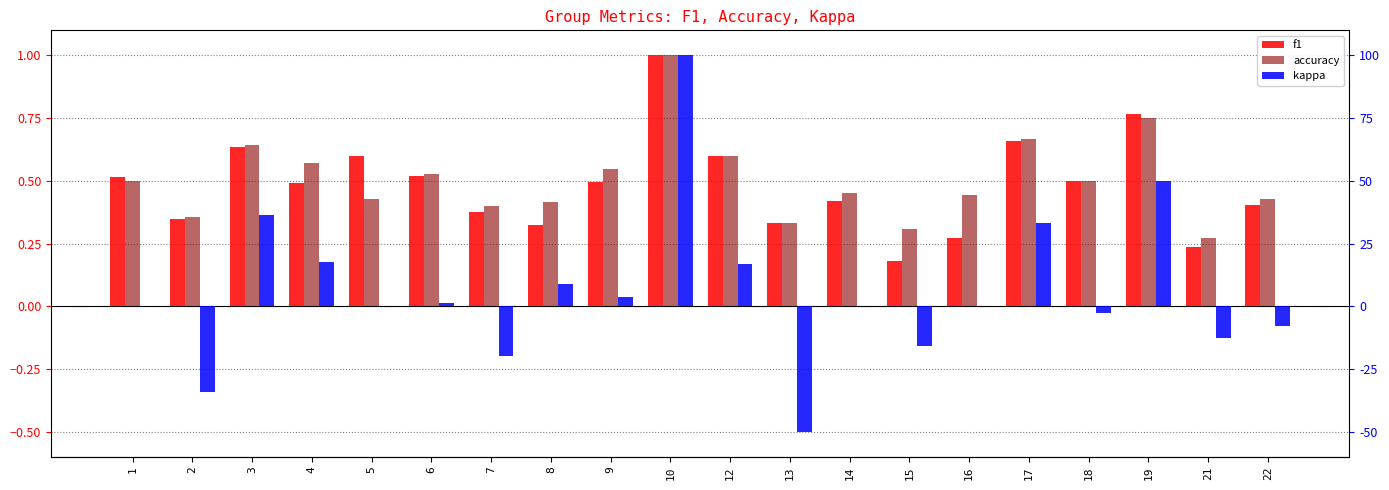

How many distinct data groups are displayed?

3